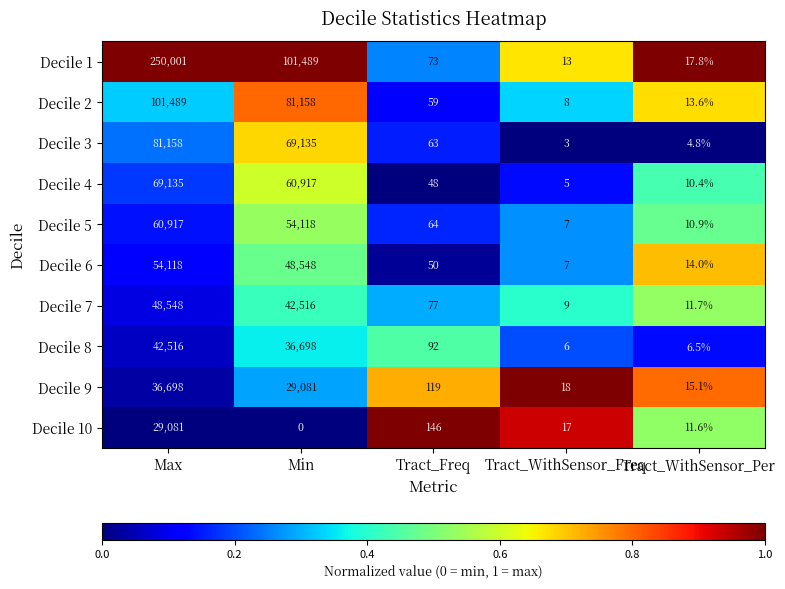

Count the number of categories in the chart.

5